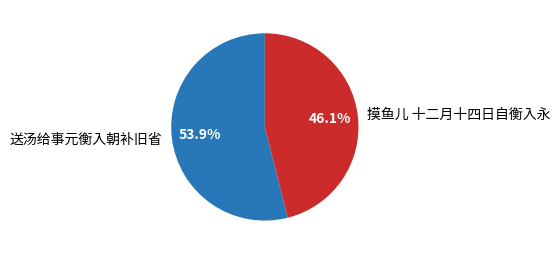

Between 送汤给事元衡入朝补旧省 and 摸鱼儿 十二月十四日自衡入永, which is larger?

送汤给事元衡入朝补旧省